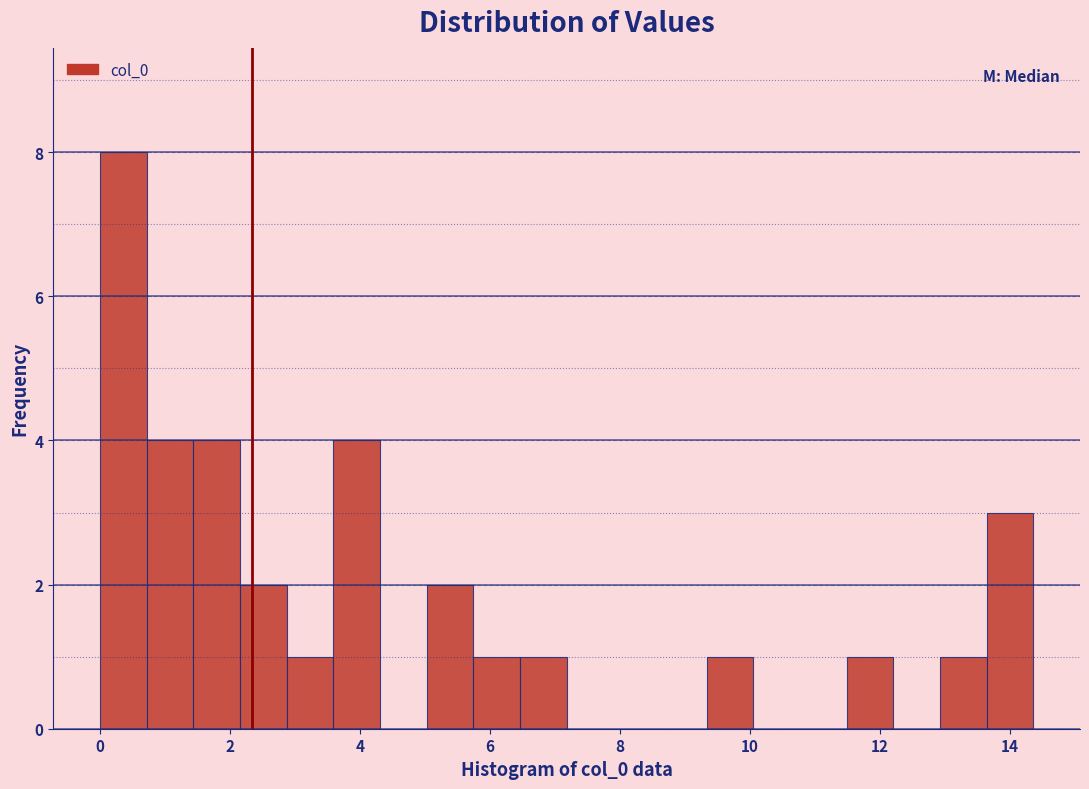

Read against the x-axis, roughly where is the centre of the tallest bar?

0.4